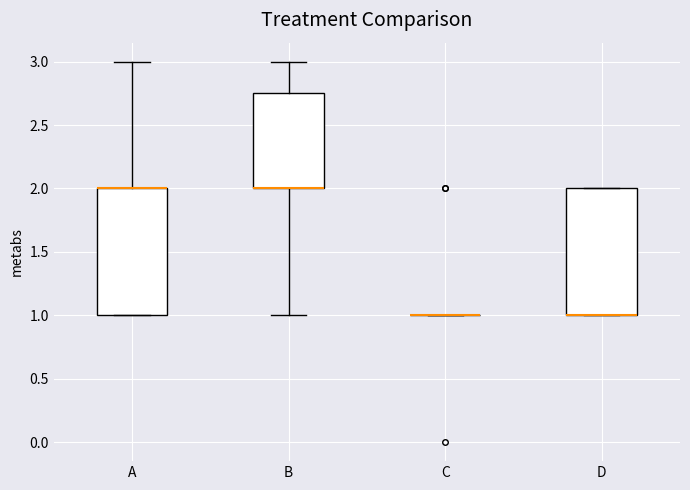

Reading left to right, read every box against the y-axis: the position of its median line, the range the box covers, and the ends of its whiskers. The values are not printed on the chart, so give them approximately, as read against the axis.

A: median 2.00 (drawn on the box's upper edge), box 1.00 to 2.00, whiskers 1.00 to 3.00
B: median 2.00 (drawn on the box's lower edge), box 2.00 to 2.75, whiskers 1.00 to 3.00
C: box collapsed to a line at 1.00, whiskers 1.00 to 1.00
D: median 1.00 (drawn on the box's lower edge), box 1.00 to 2.00, whiskers 1.00 to 2.00